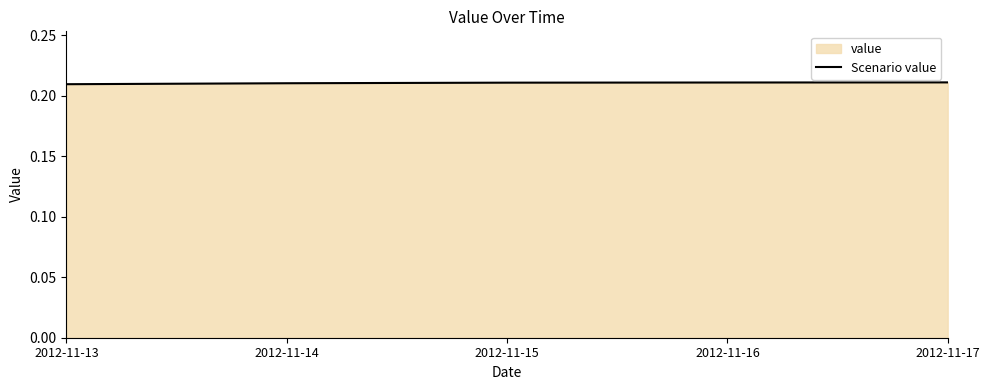

Reading left to right, transcribe all the data shown in this chart.

2012-11-13=0.2	2012-11-14=0.2	2012-11-15=0.2	2012-11-16=0.2	2012-11-17=0.2